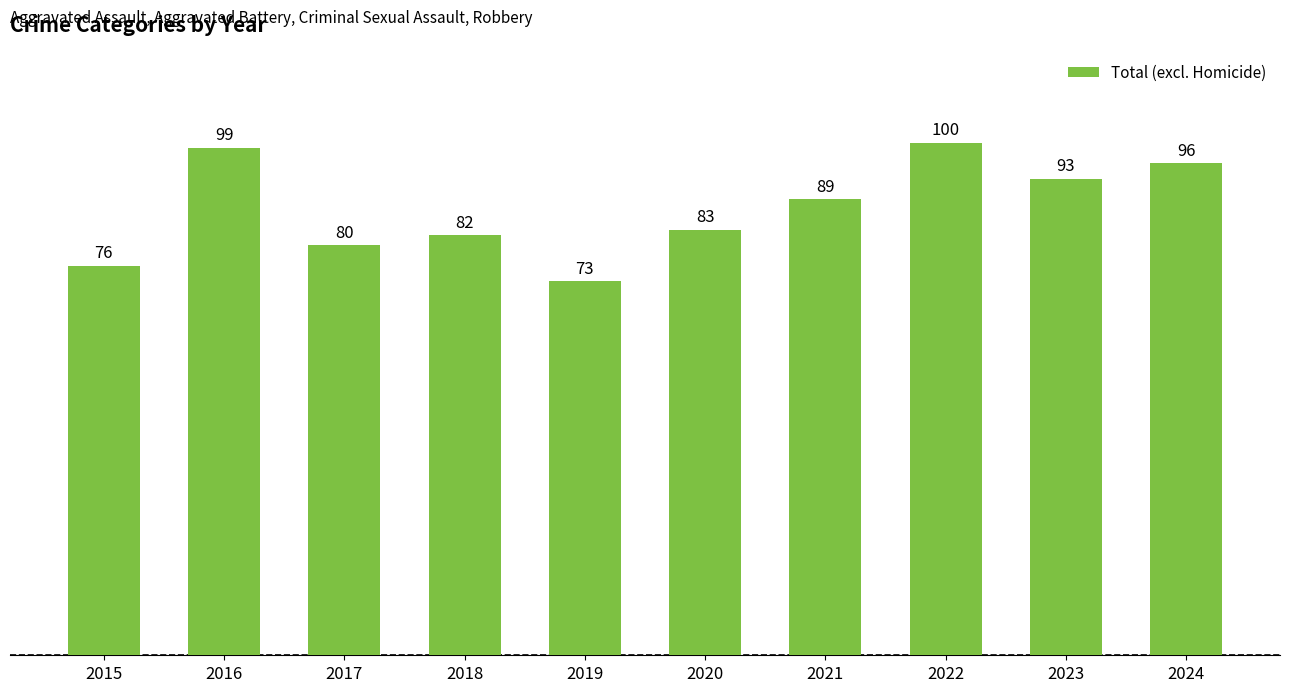

Approximately how many times larger is the value at 2017 compared to 2016?

0.8